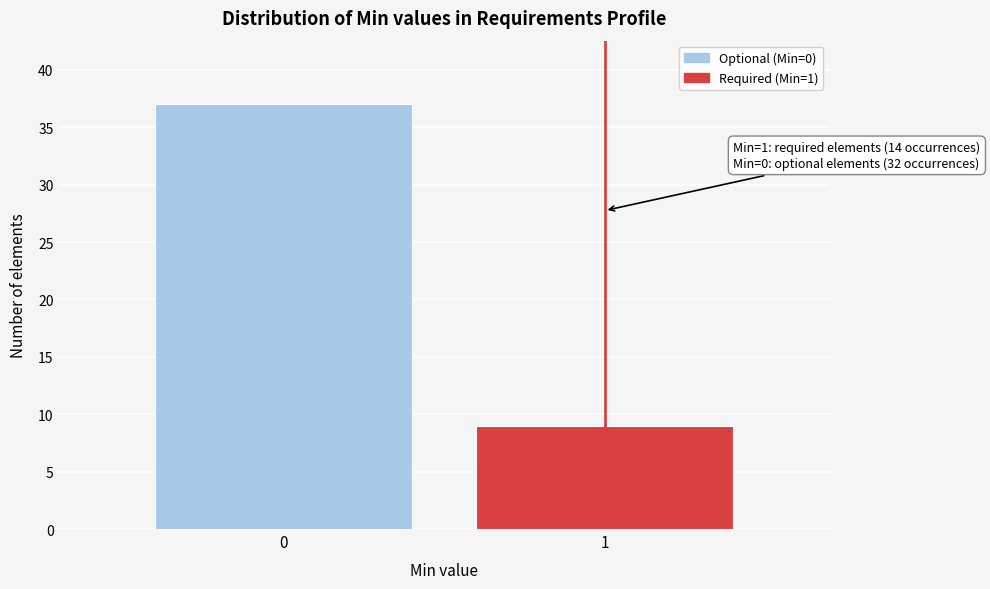

Reading left to right, transcribe all the data shown in this chart.

37	9